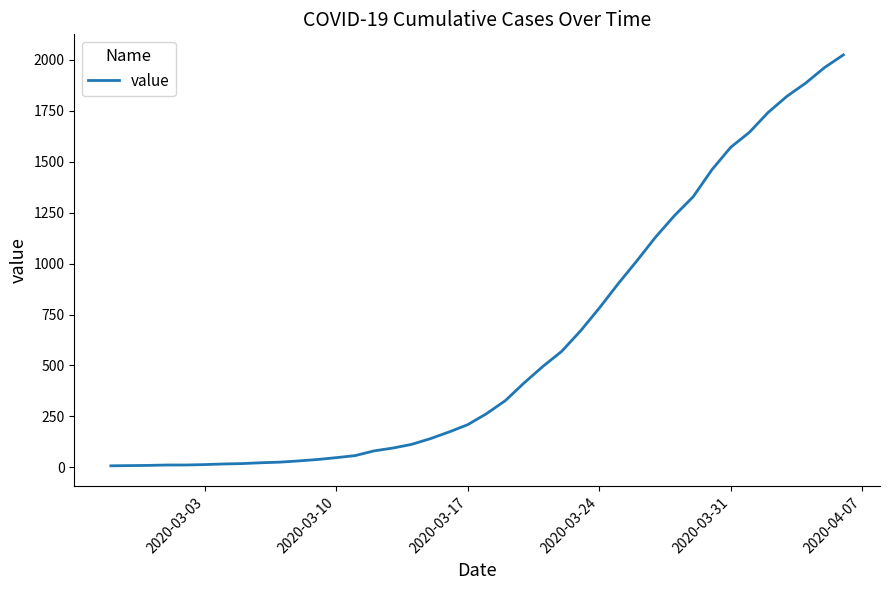

What is the difference between the maximum and minimum values?

2018